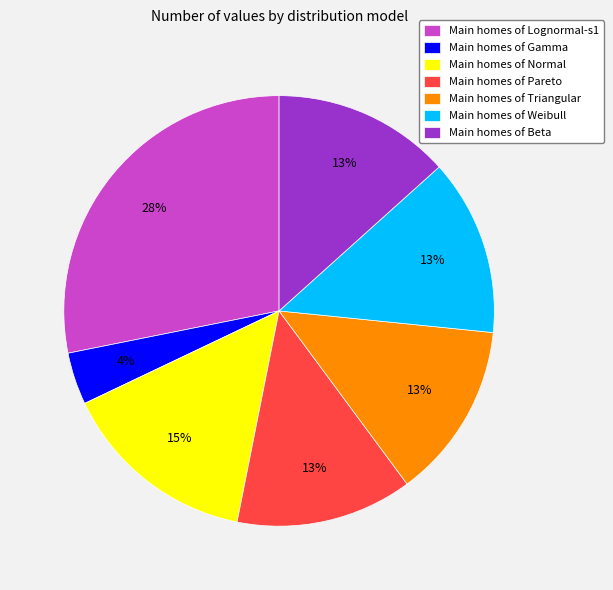

What is the smallest slice in the pie chart?

Main homes of Gamma